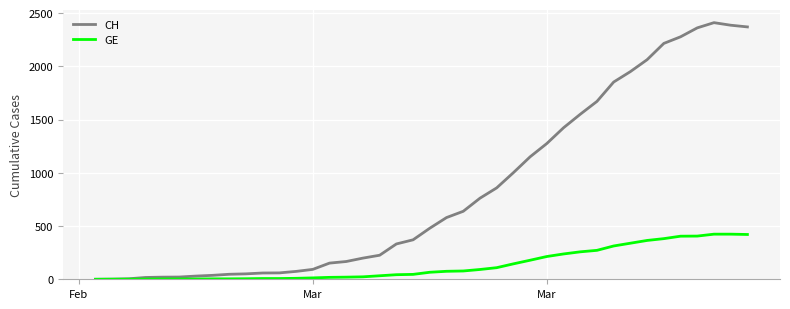

What is the maximum value for CH?

2412